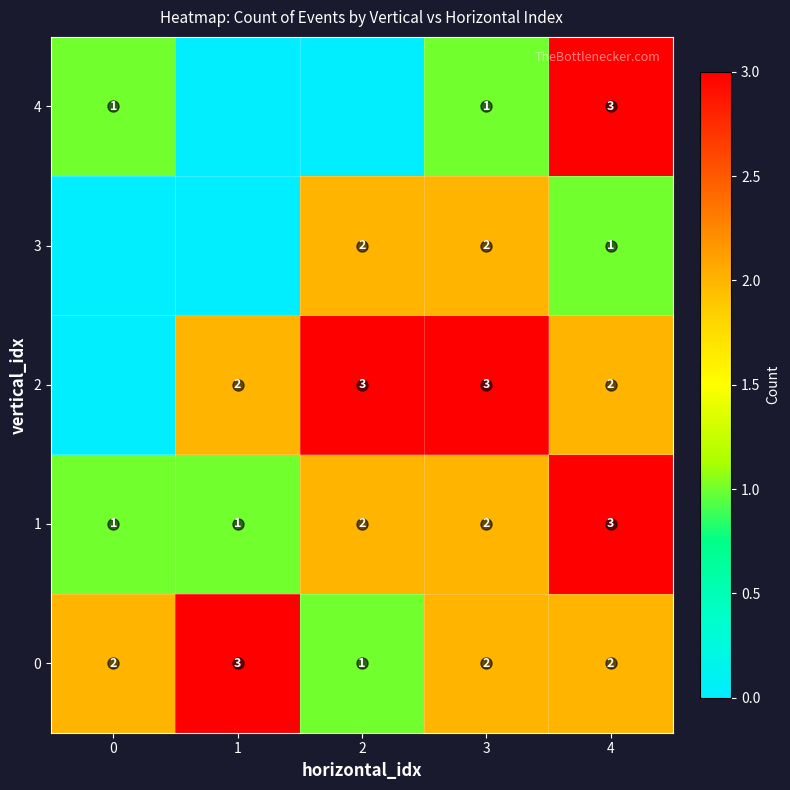

What is the spread (max minus min) of values at 3?

2